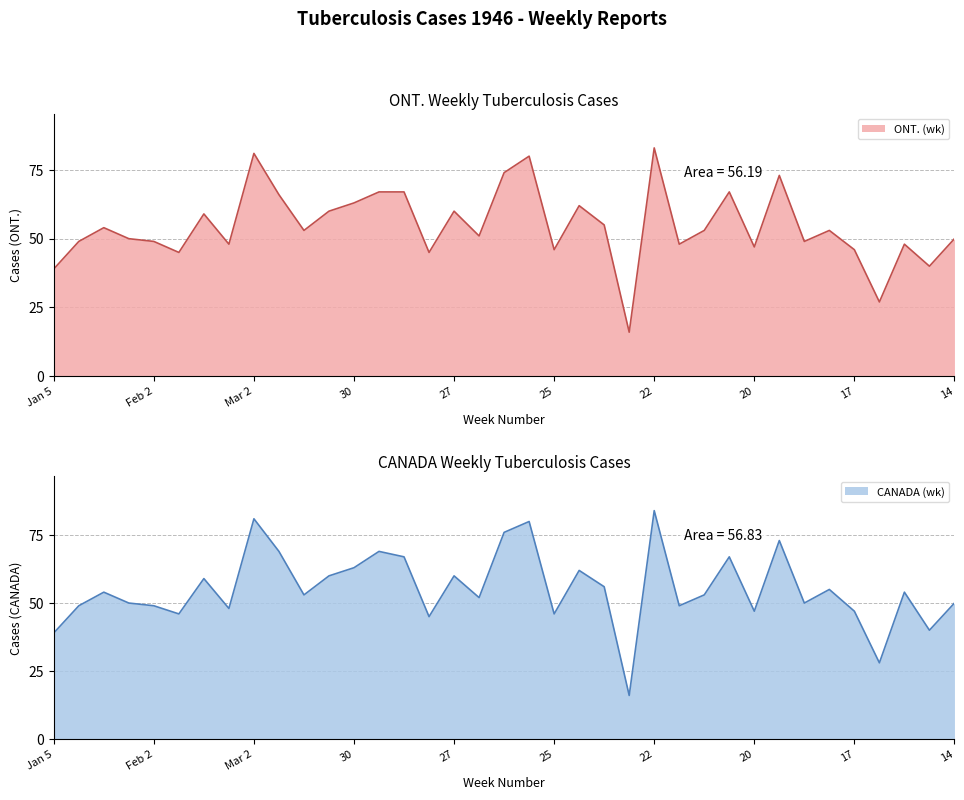

Which label corresponds to the largest value in the chart?

22